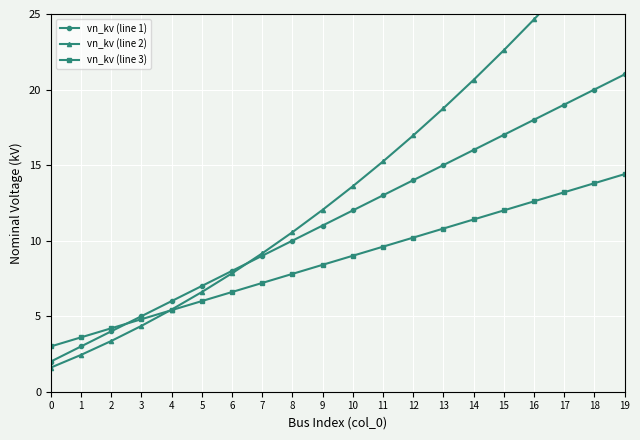

What is the average value of the vn_kv (line 3) series?

8.7